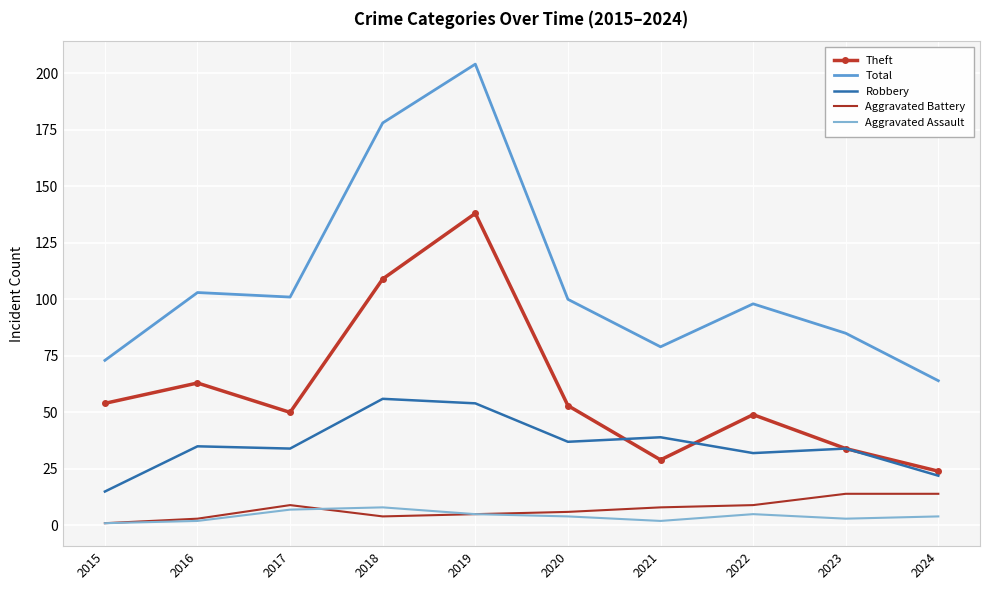

What are all the series names shown in the legend?

Theft, Total, Robbery, Aggravated Battery, Aggravated Assault